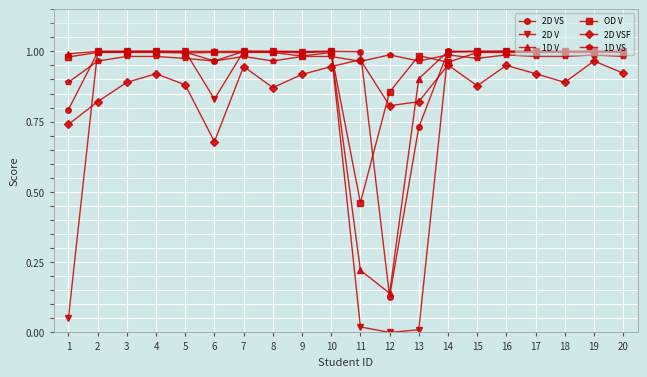

Which category has the lowest value in the 2D VSF series?

6